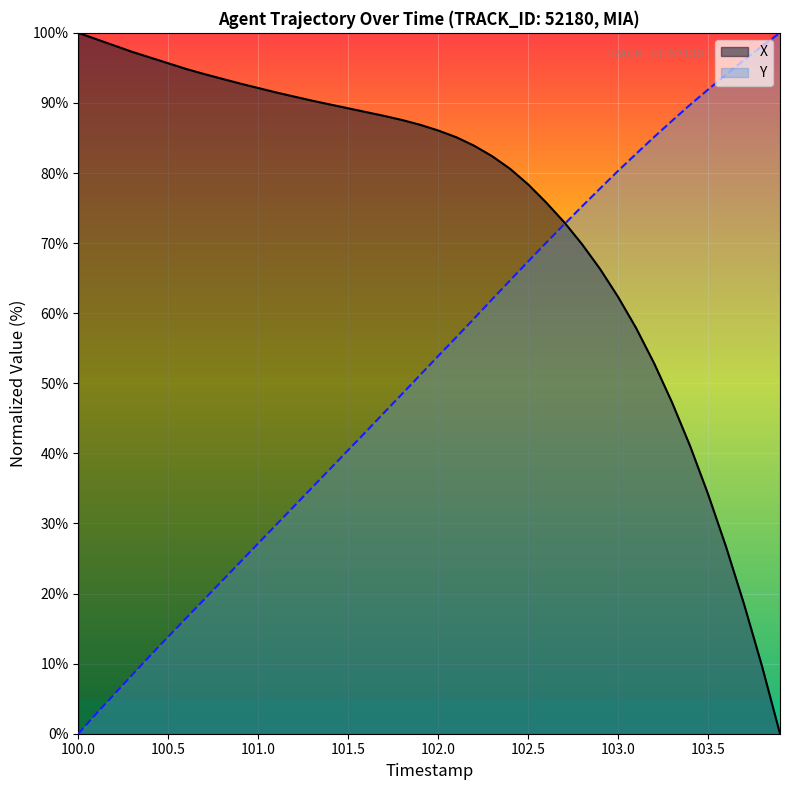

Which category has the lowest value in the Y series?

100.0